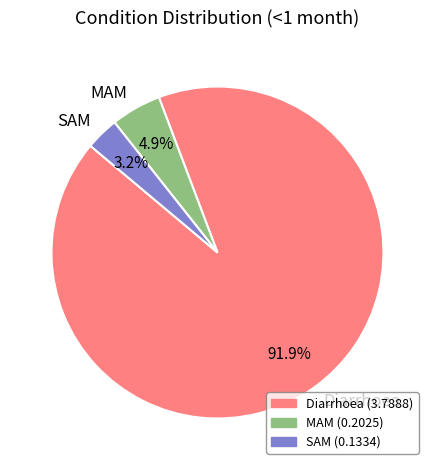

How much of the chart is everything except MAM?

95.1%